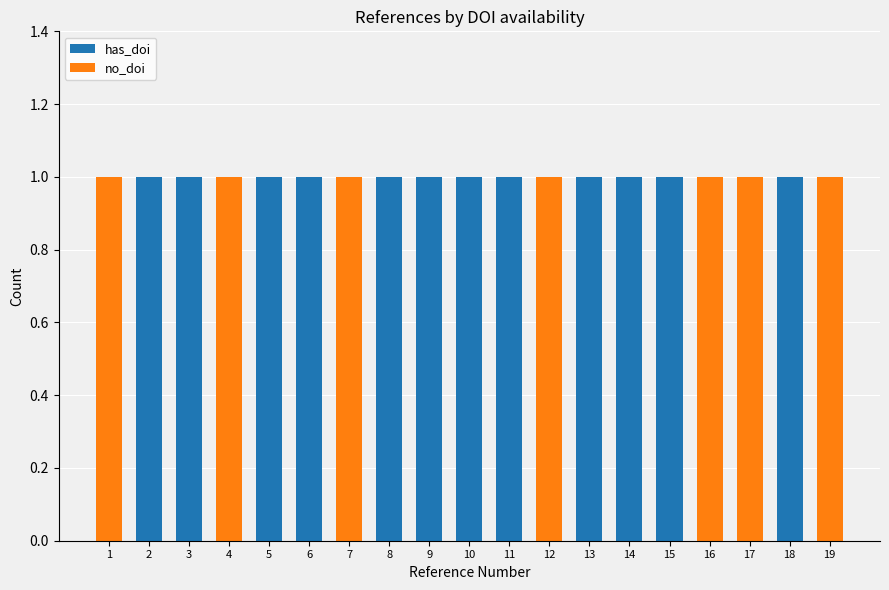

The value of has_doi at 14 is 1. True or false?

True